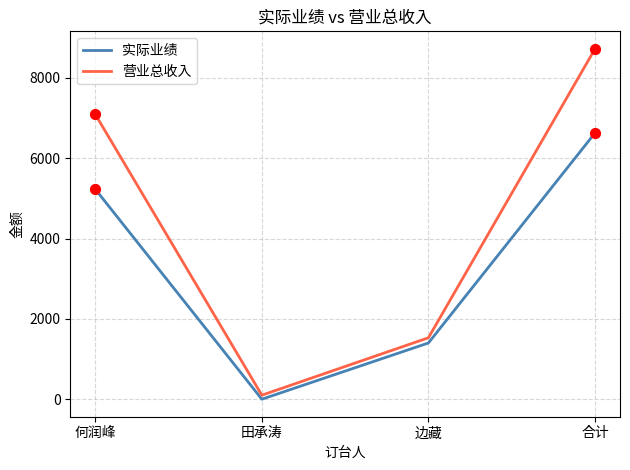

Which series has the largest total across all categories?

营业总收入